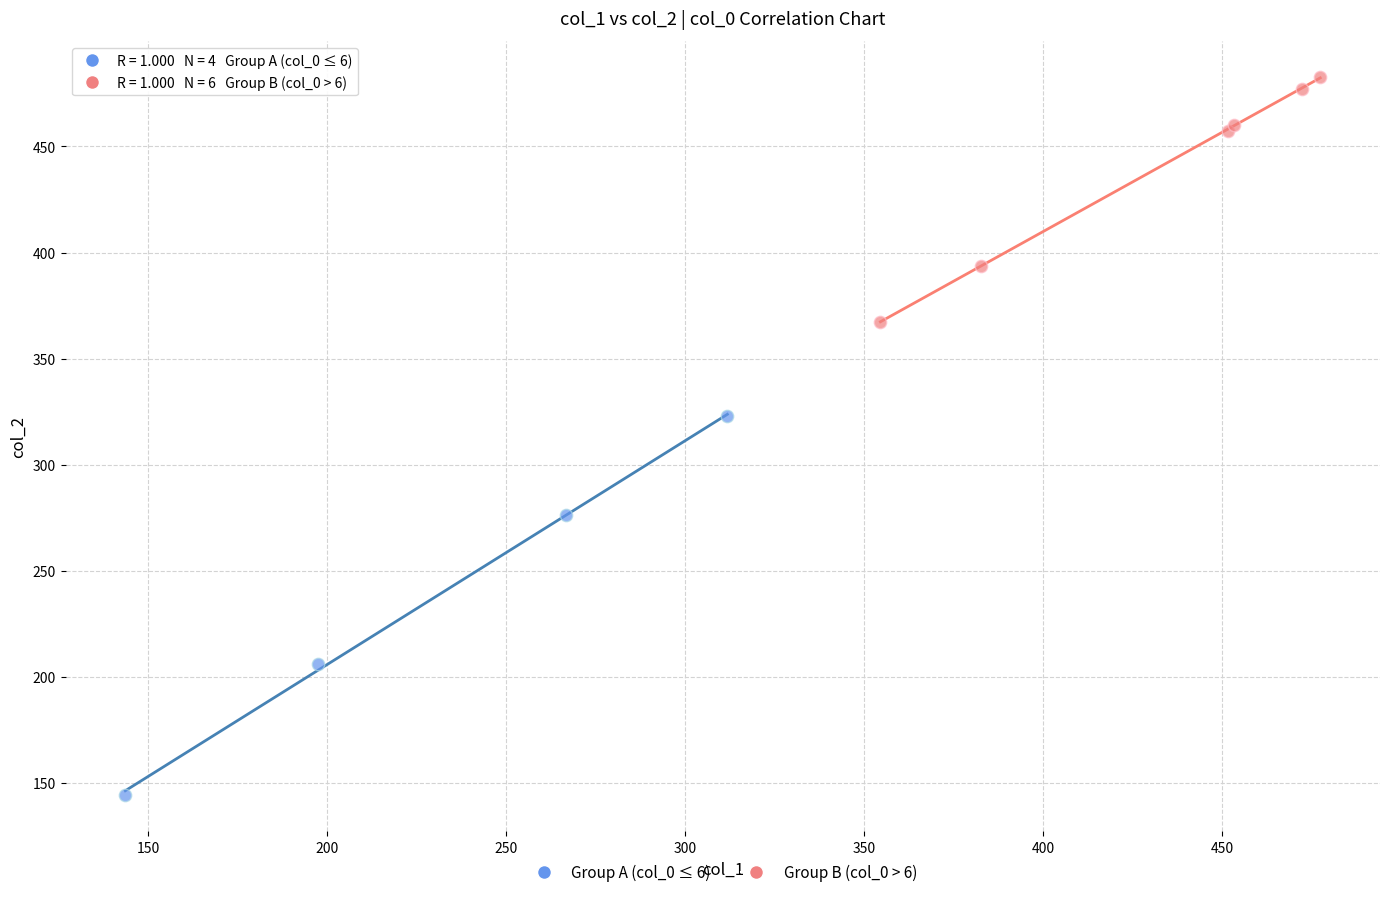

Which series reaches the minimum Y coordinate?

Group A (col_0 ≤ 6)